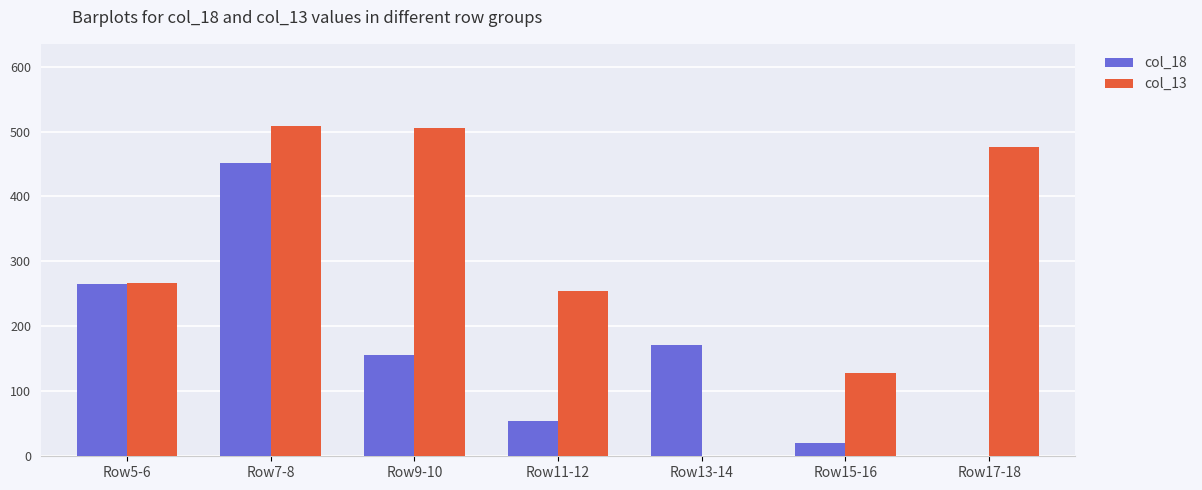

How many groups of bars are there?

7